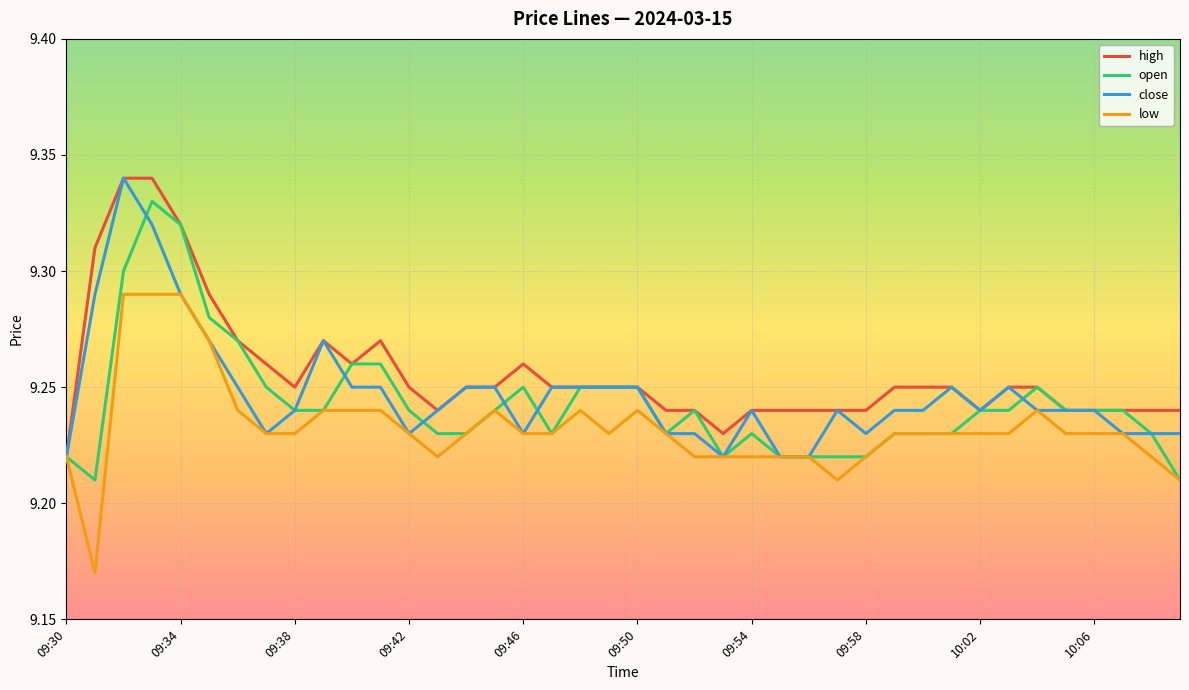

Is this an area chart (filled region under the line)?

No